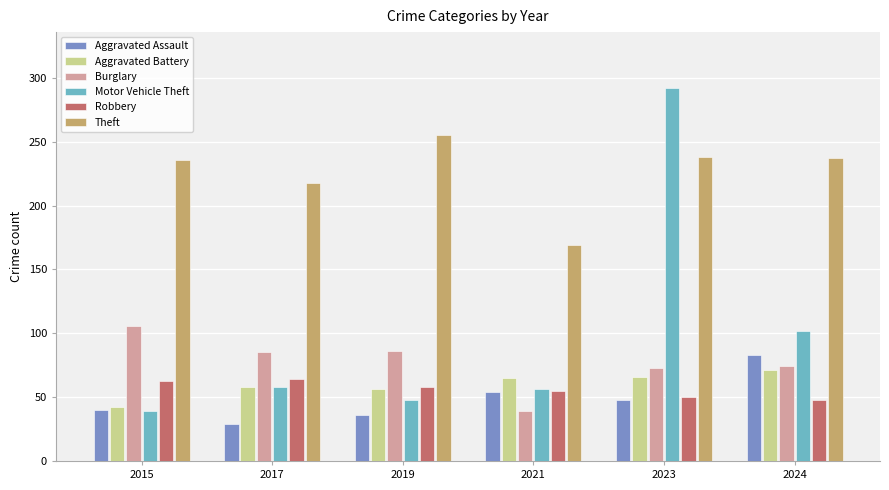

Are the bars horizontal?

No